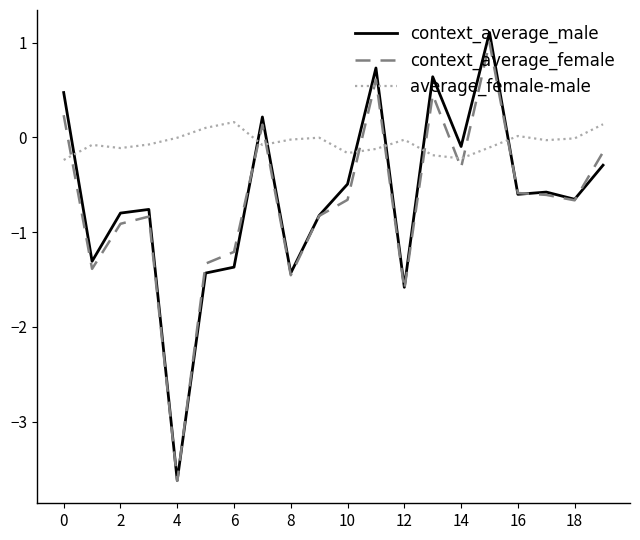

Count the number of data series in this chart.

3